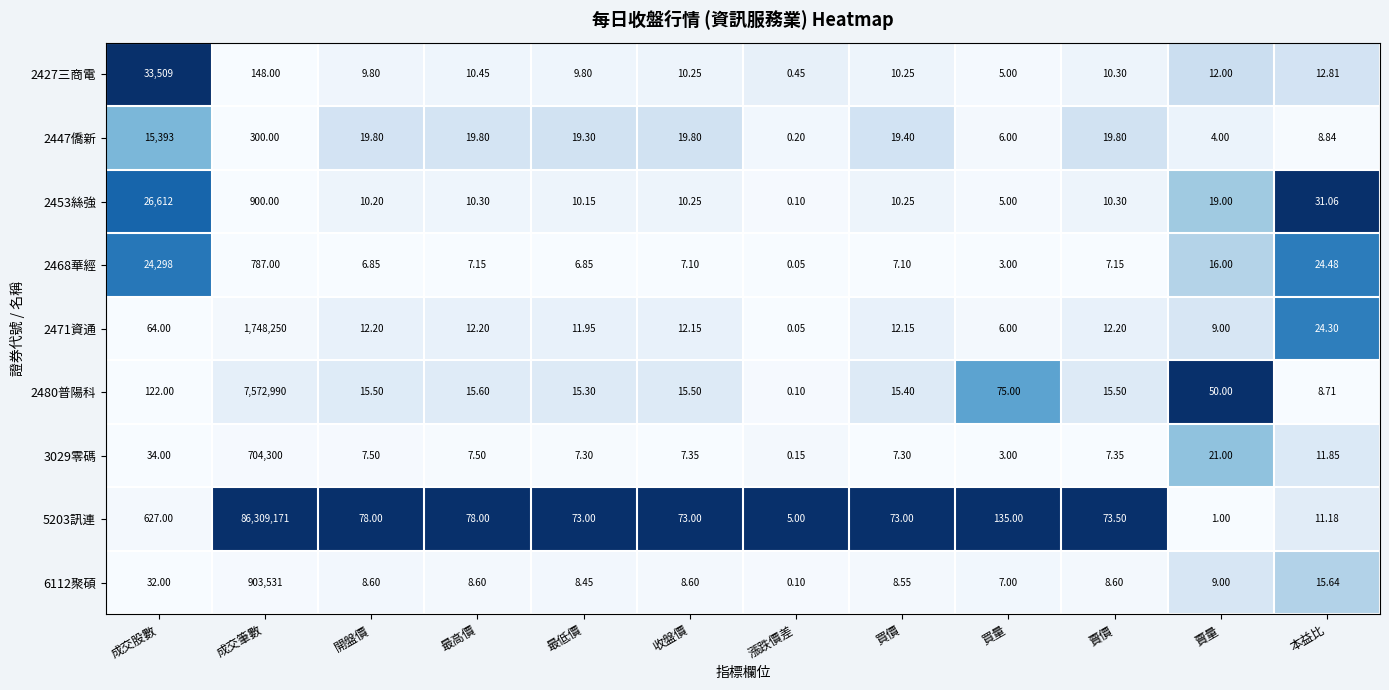

Between 開盤價 and 賣價, which series saw the biggest shift?

5203訊連